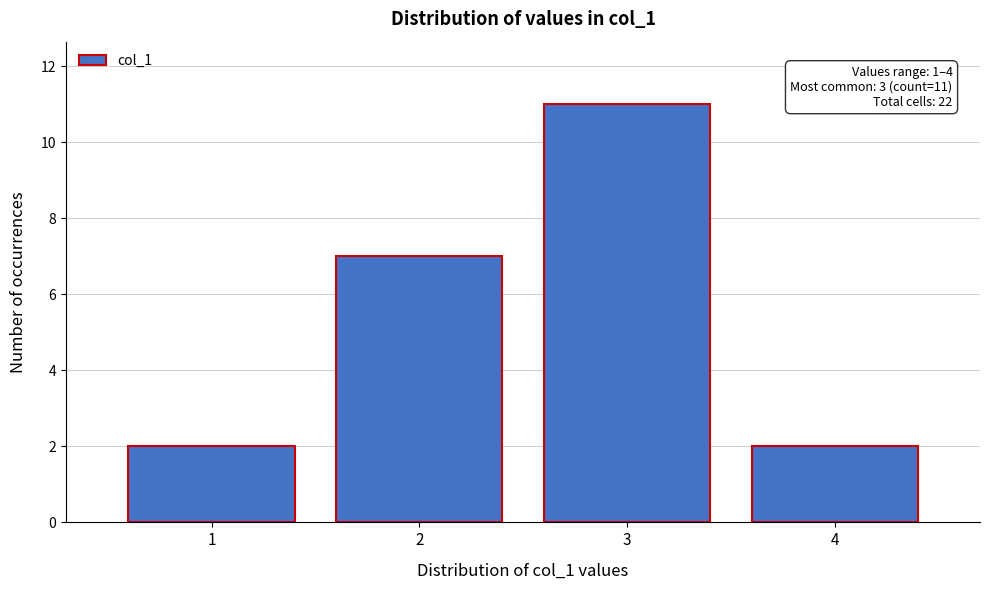

Reading left to right, transcribe all the data shown in this chart.

1=2	2=7	3=11	4=2